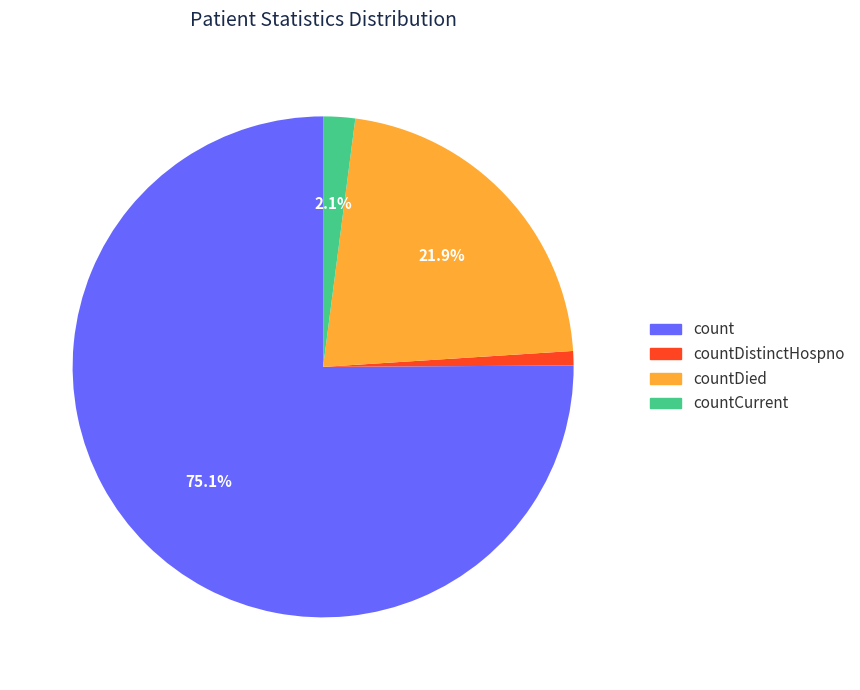

How many slices are in this pie chart?

4